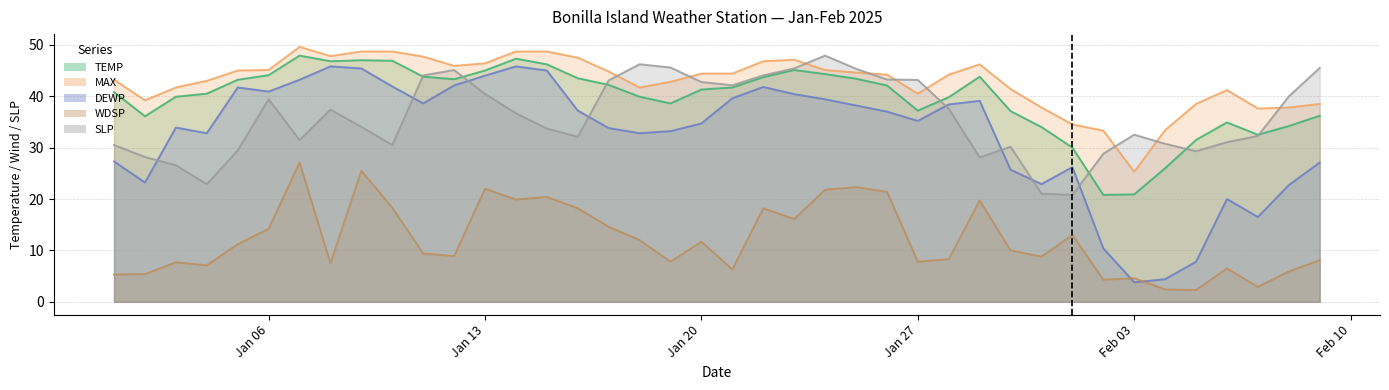

The SLP series shows 22.9 at 2025-01-04. True or false?

True